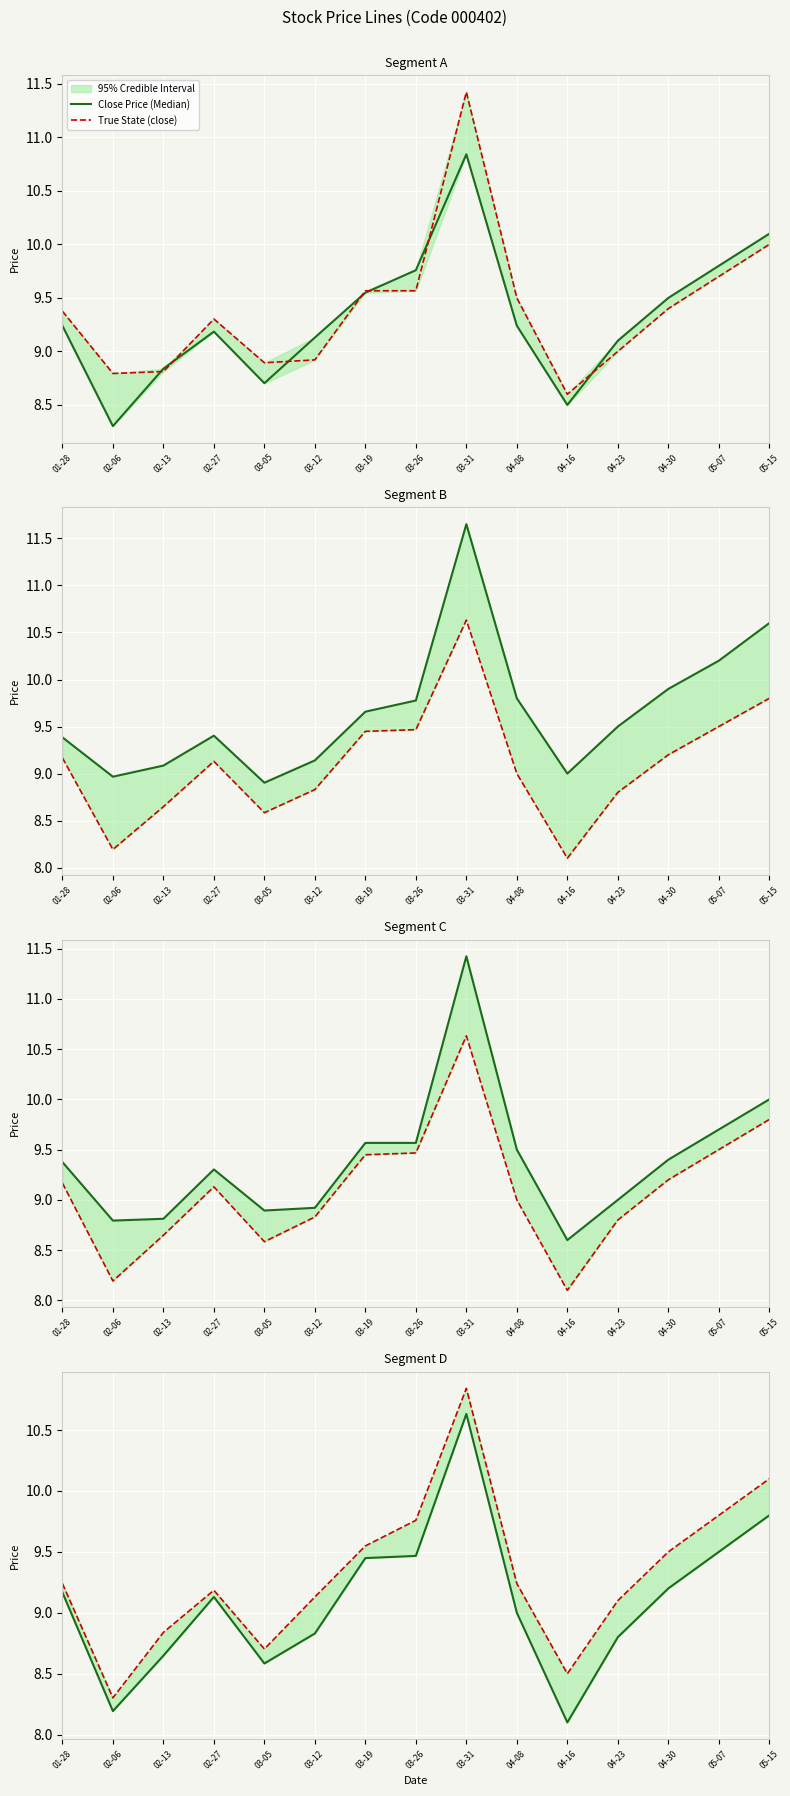

True or false: open has more than 0 interior local peaks.

True